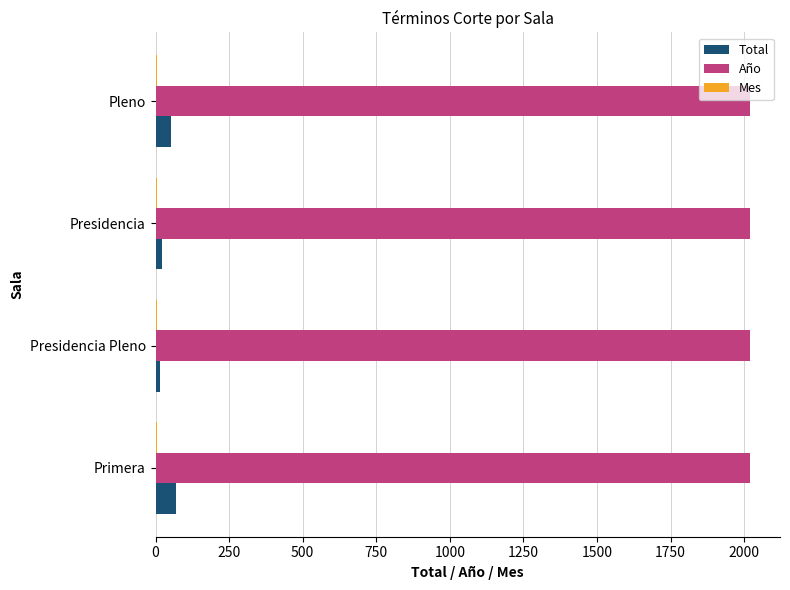

Which series has the largest total across all categories?

Año